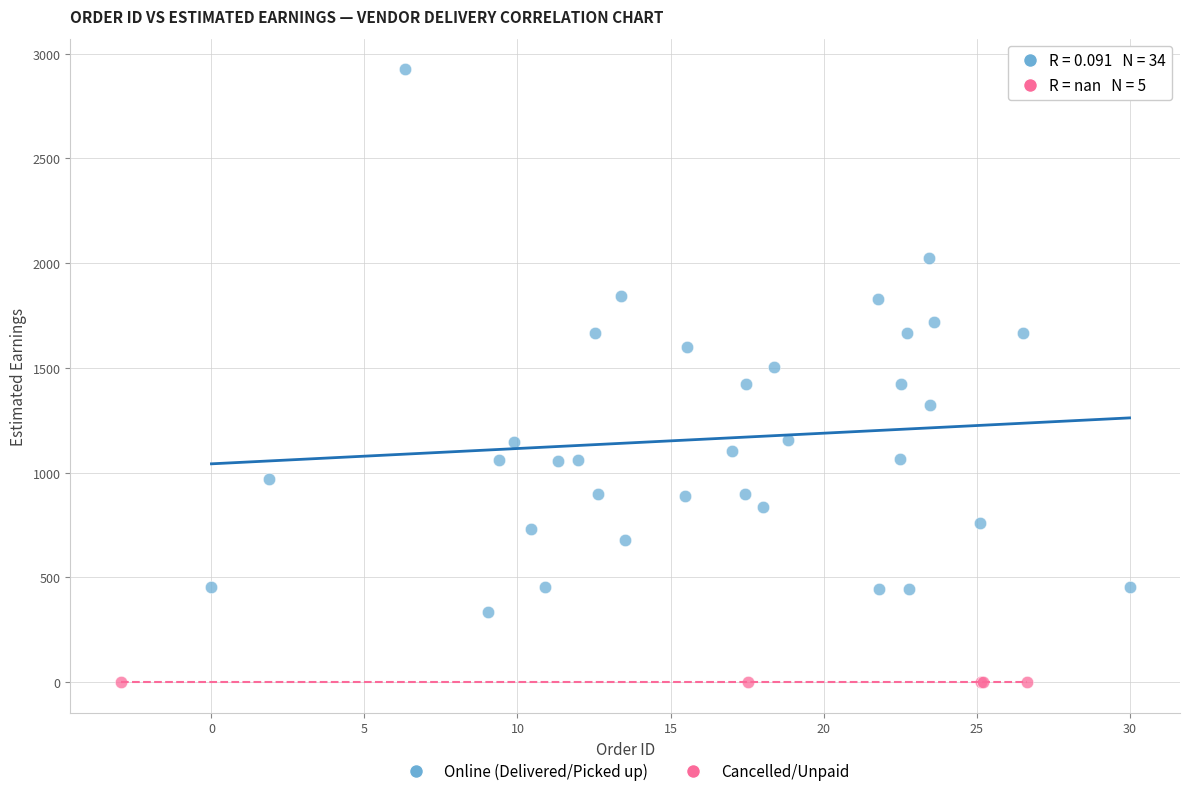

Which series contains the highest Y value?

Online (Delivered/Picked up)